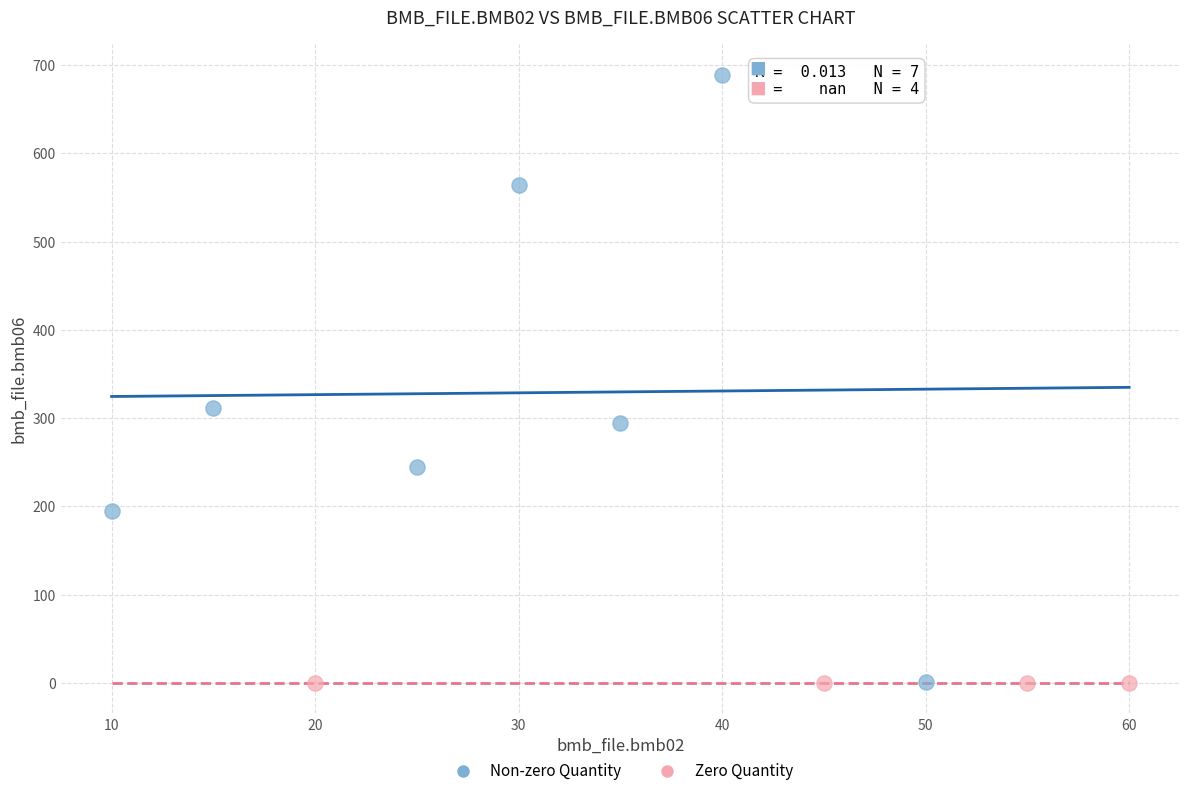

Which series contains the highest Y value?

Non-zero Quantity